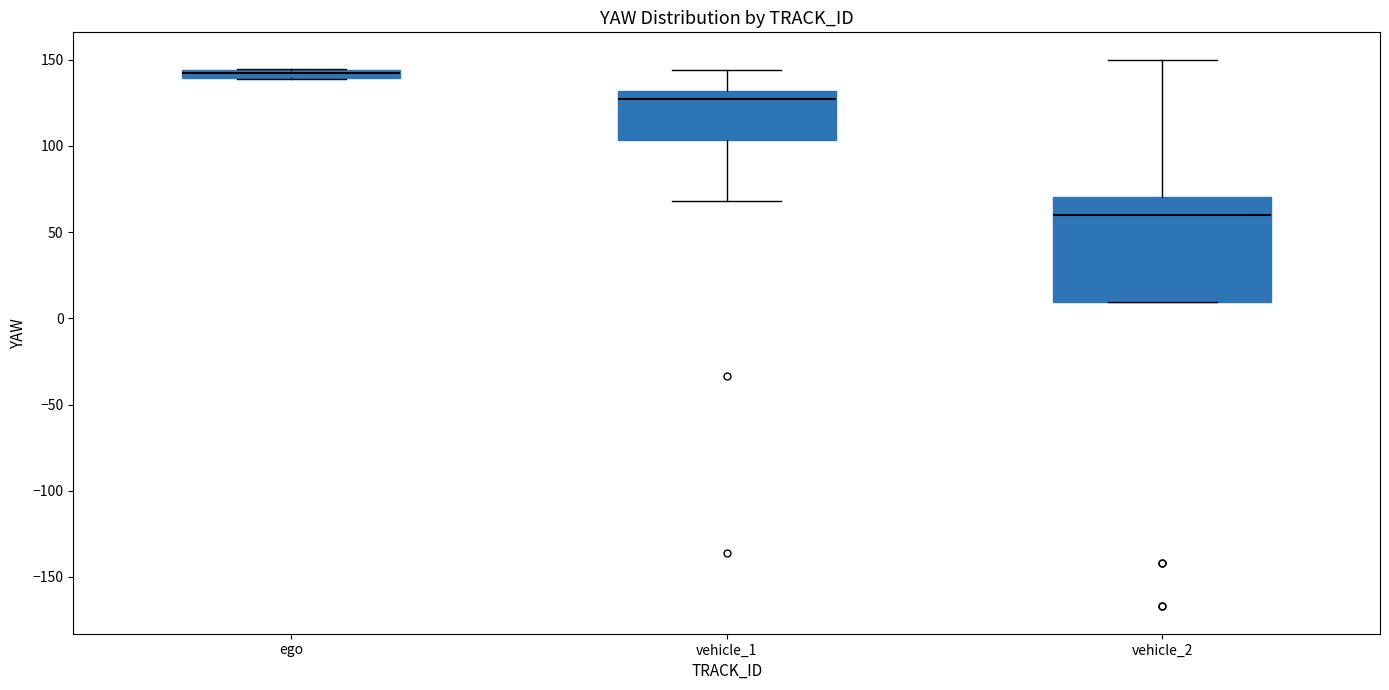

Where does the upper whisker of the box for vehicle_1 end on the y-axis? The values are not printed on the chart, so give them approximately, as read against the axis.

145